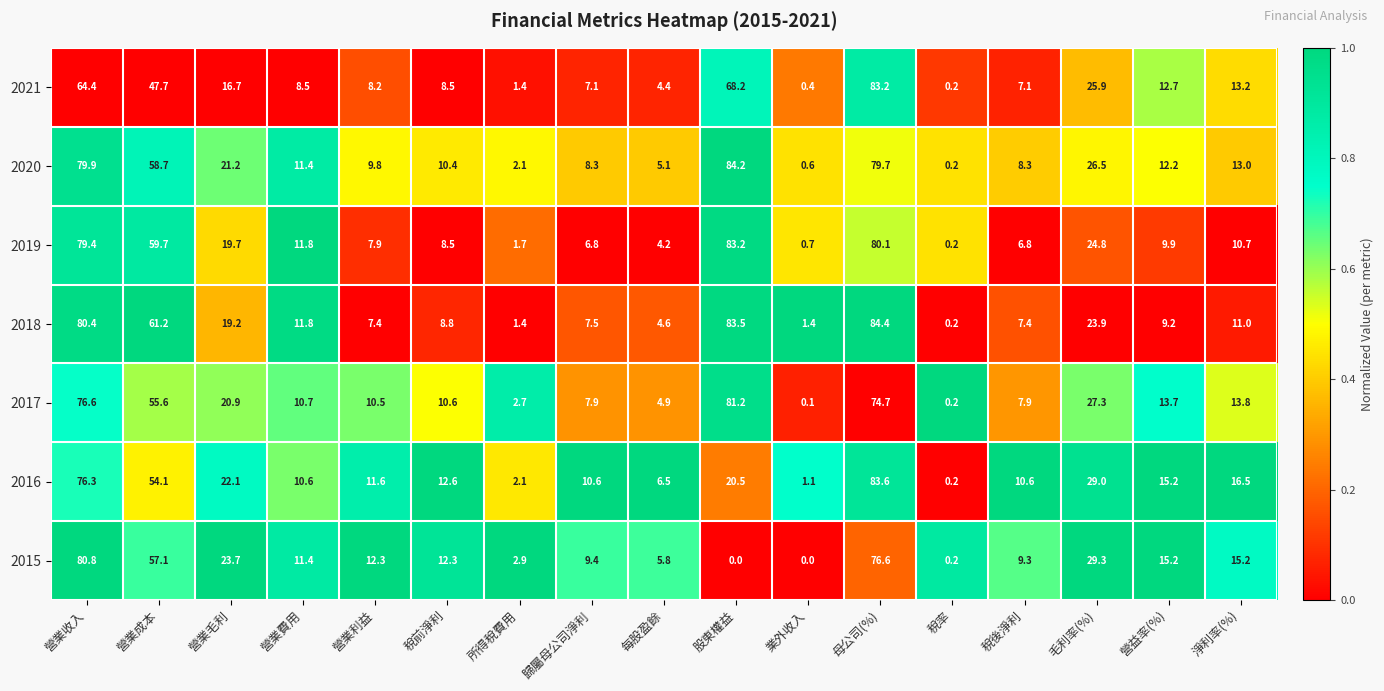

At how many categories does at least one series exceed 80?

3